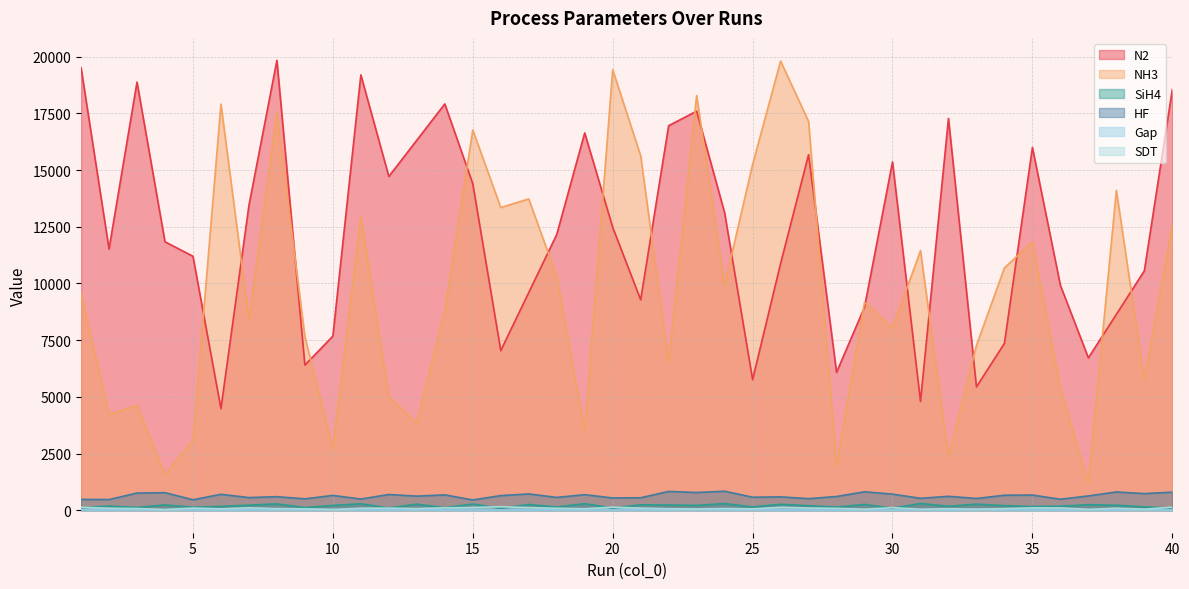

True or false: Gap and SiH4 intersect in this chart.

False